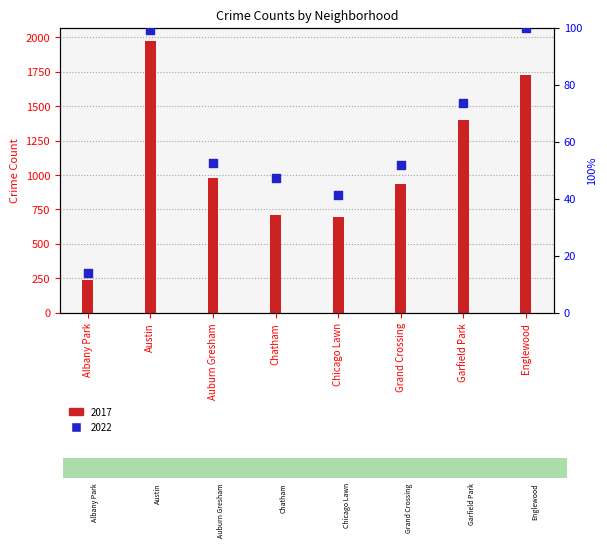

At how many categories does at least one series exceed 1729?

1